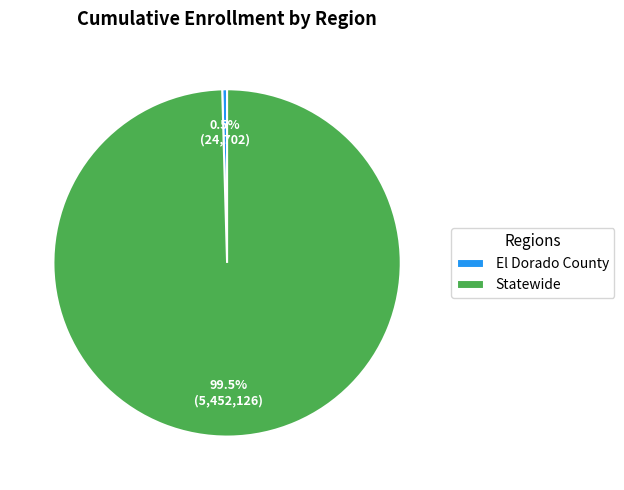

Does El Dorado County represent more than half of the total?

No